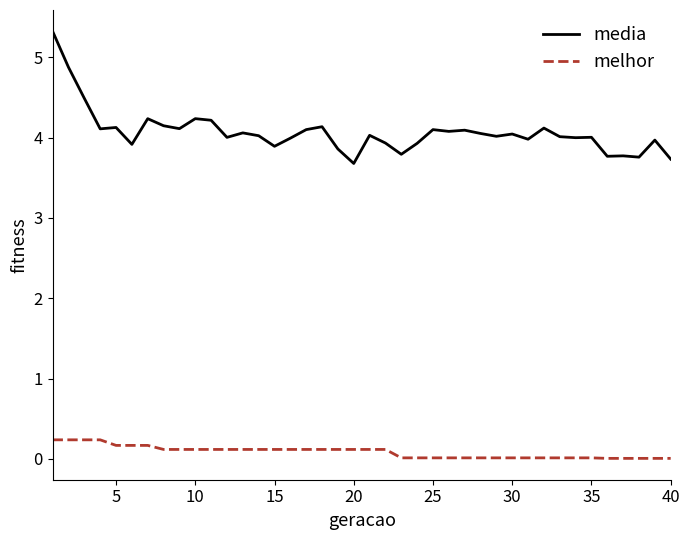

Which series has the largest range (max minus min)?

media